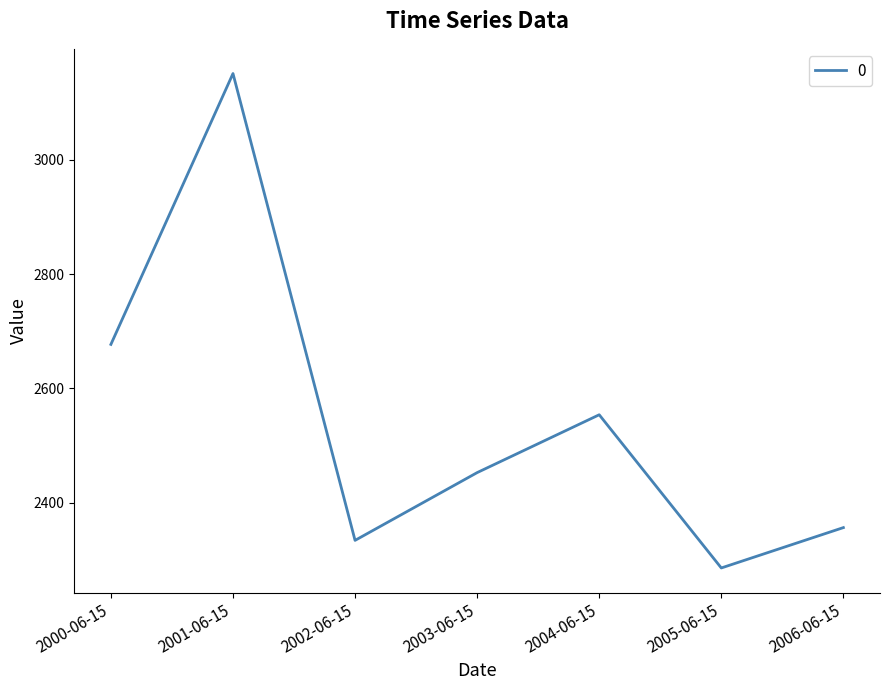

Where does the data first go above 2452?

2000-06-15